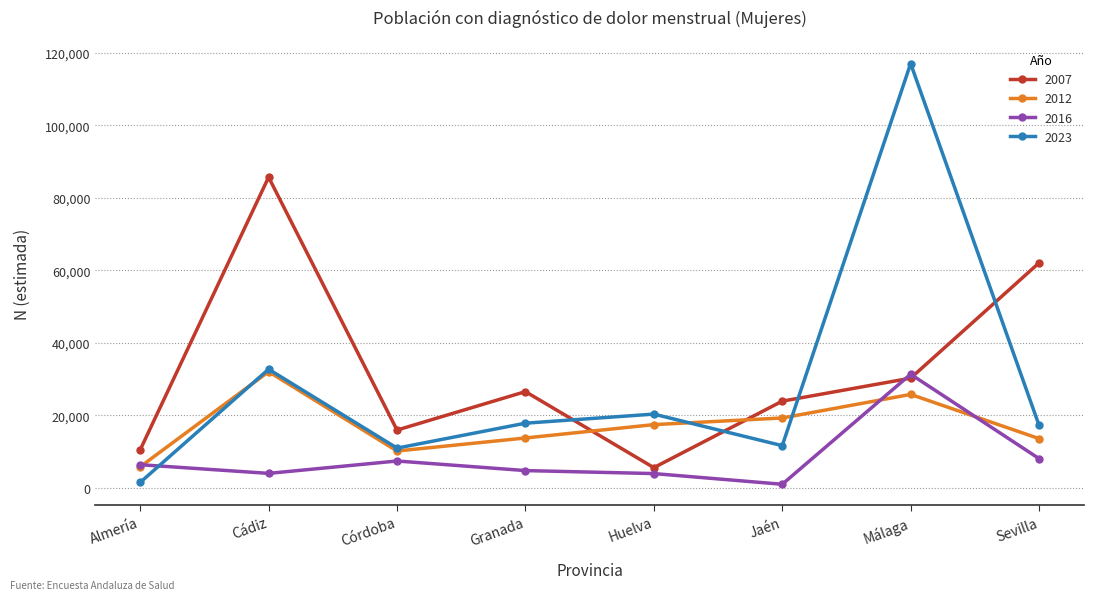

Does the chart display data point markers on the line(s)?

Yes